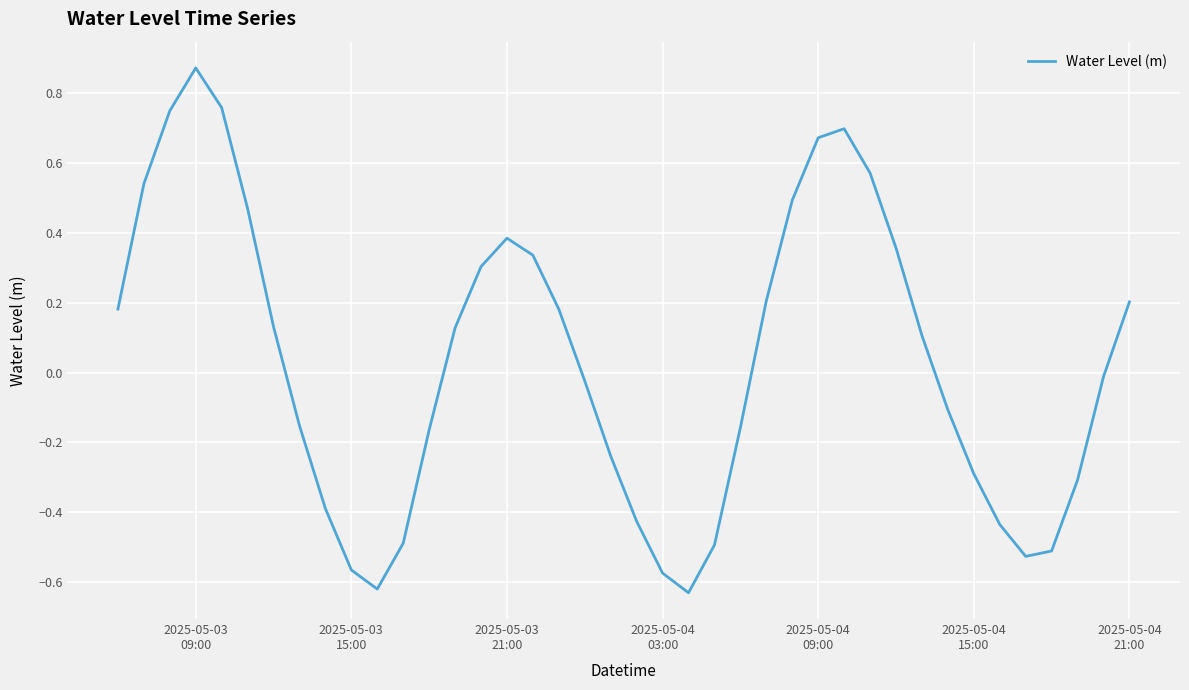

What is the difference between the maximum and minimum values?

1.5